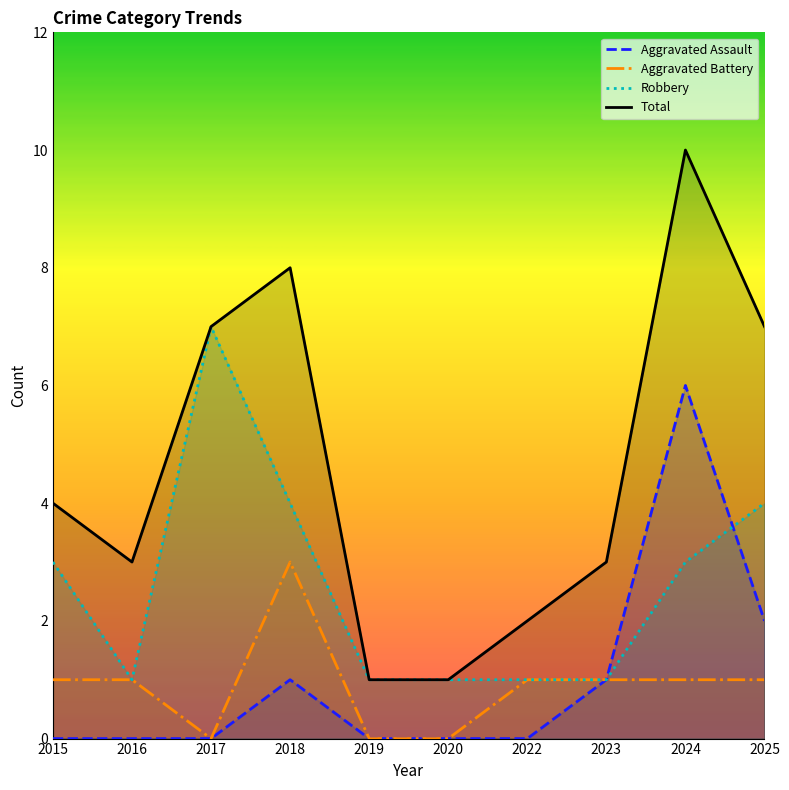

At which category does the chart reach its peak across all series?

2024